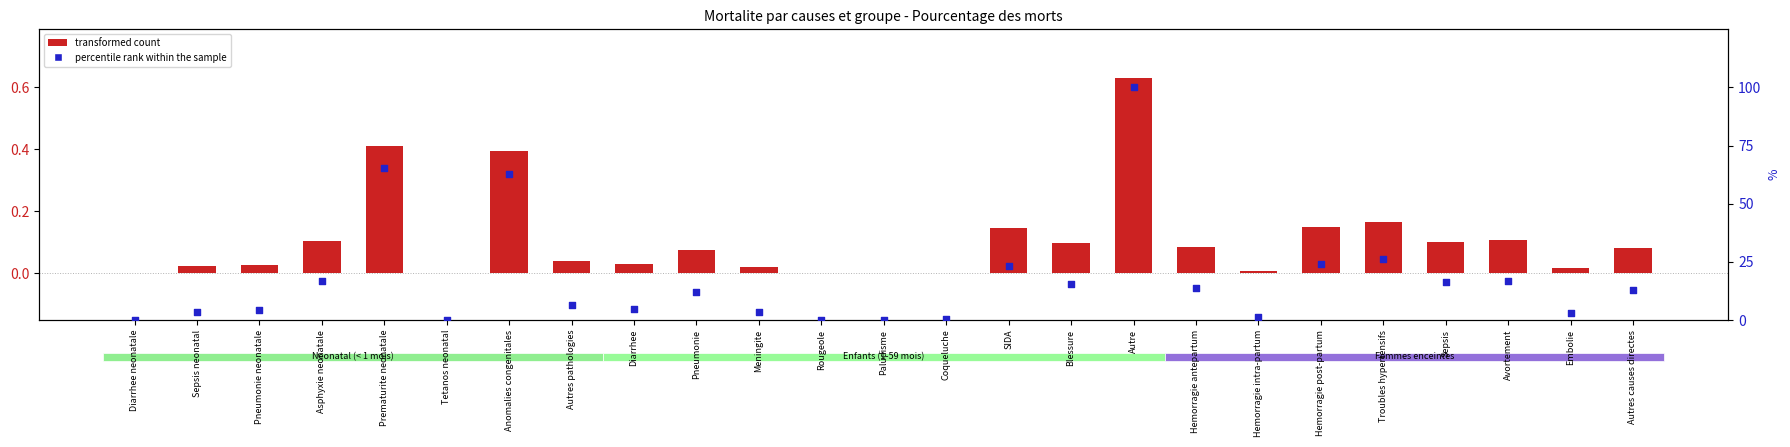

Which series has the largest total across all categories?

percentile rank within the sample